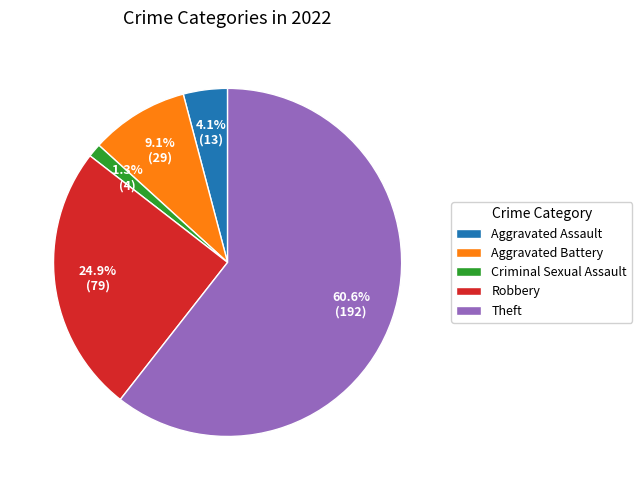

To the nearest percent, what is the difference between the Criminal Sexual Assault and Theft slice percentages?

59%